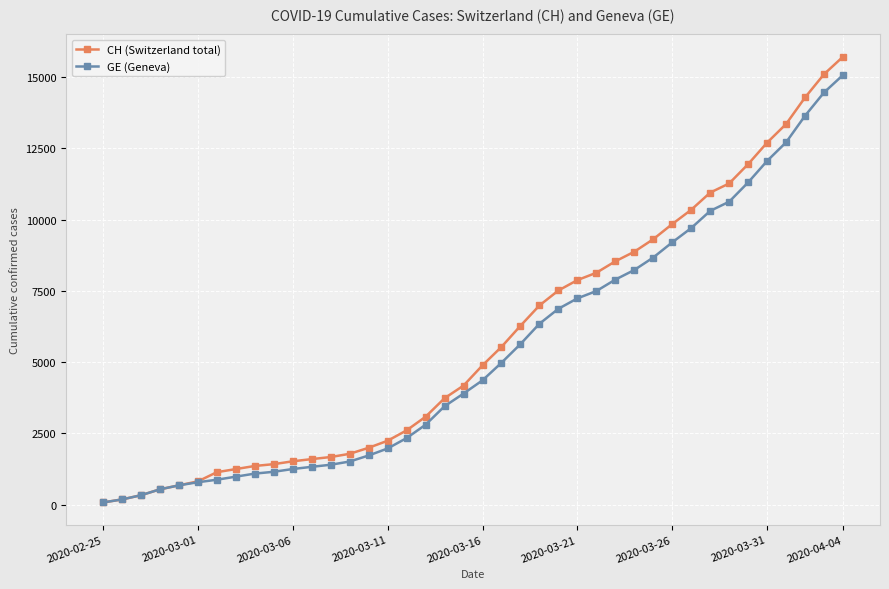

Which series has the widest spread of values?

CH (Switzerland total)